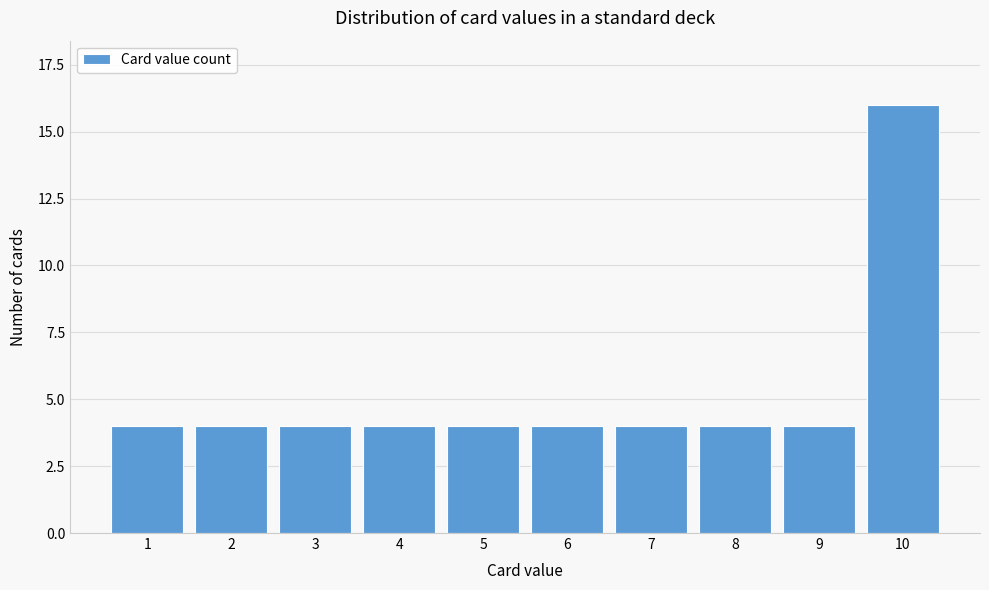

Reading left to right, list all the values displayed in this chart.

4	4	4	4	4	4	4	4	4	16